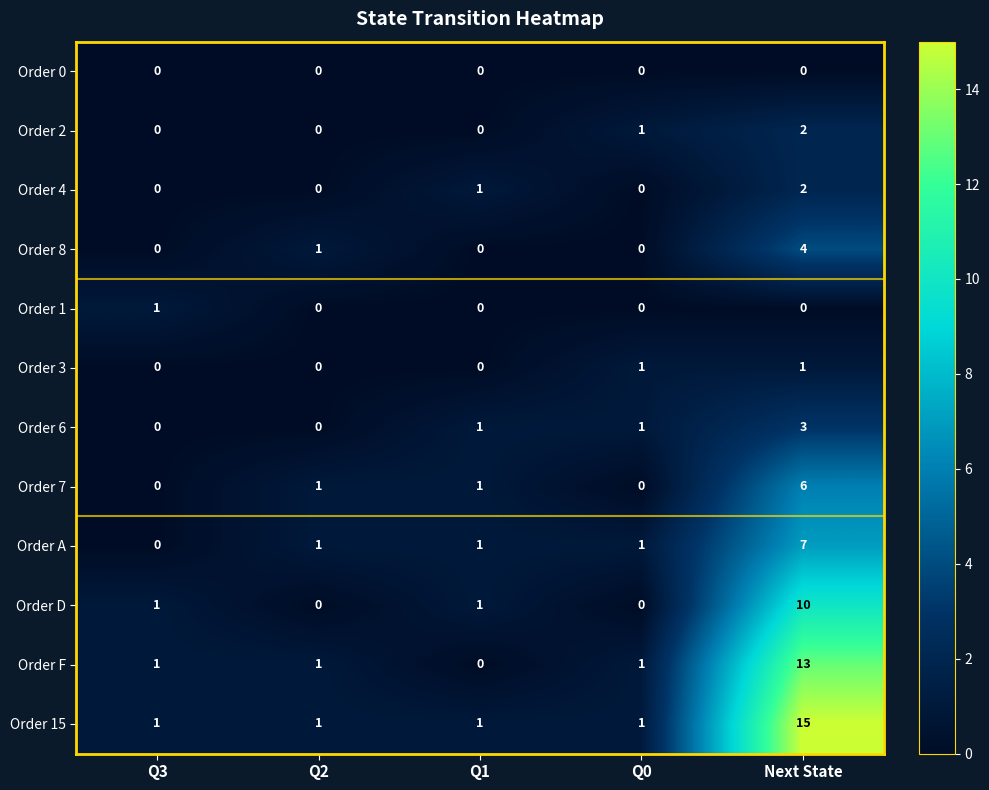

Which series has the widest spread of values?

Order 15